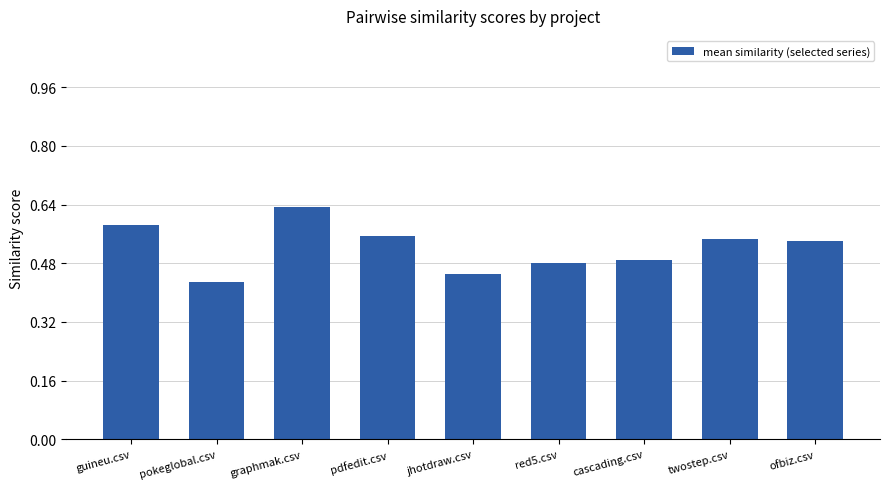

What is the difference between the values at red5.csv and guineu.csv?

0.1